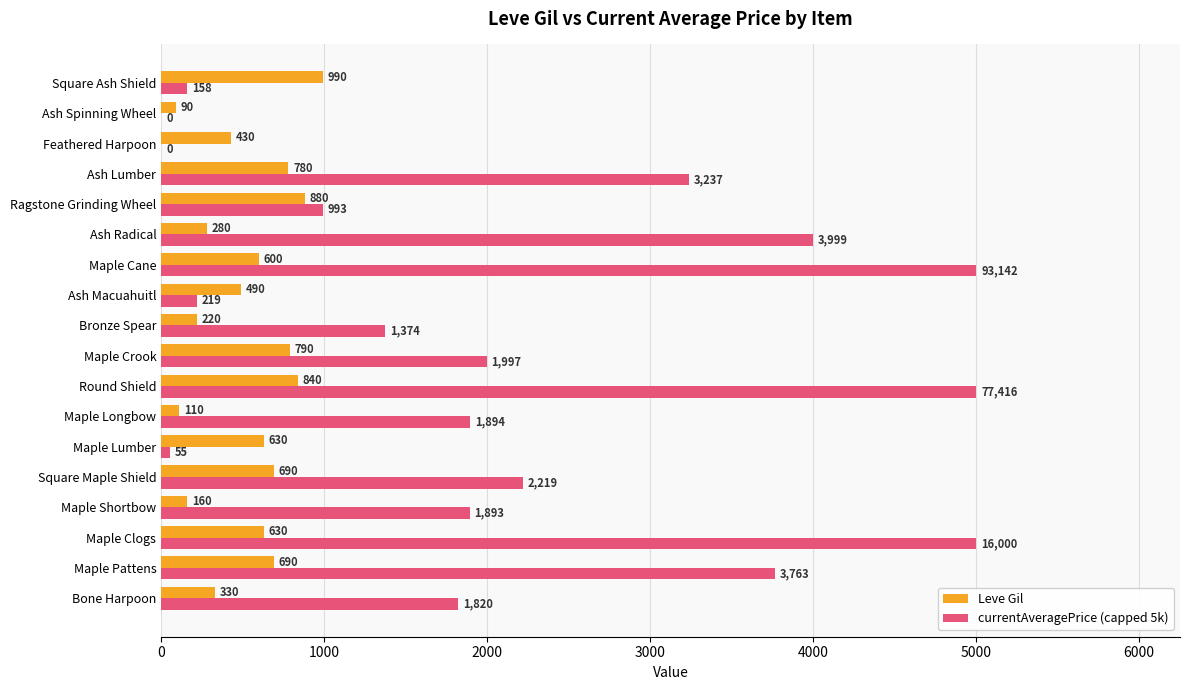

What is the sum of all Leve Gil values?

9630.0